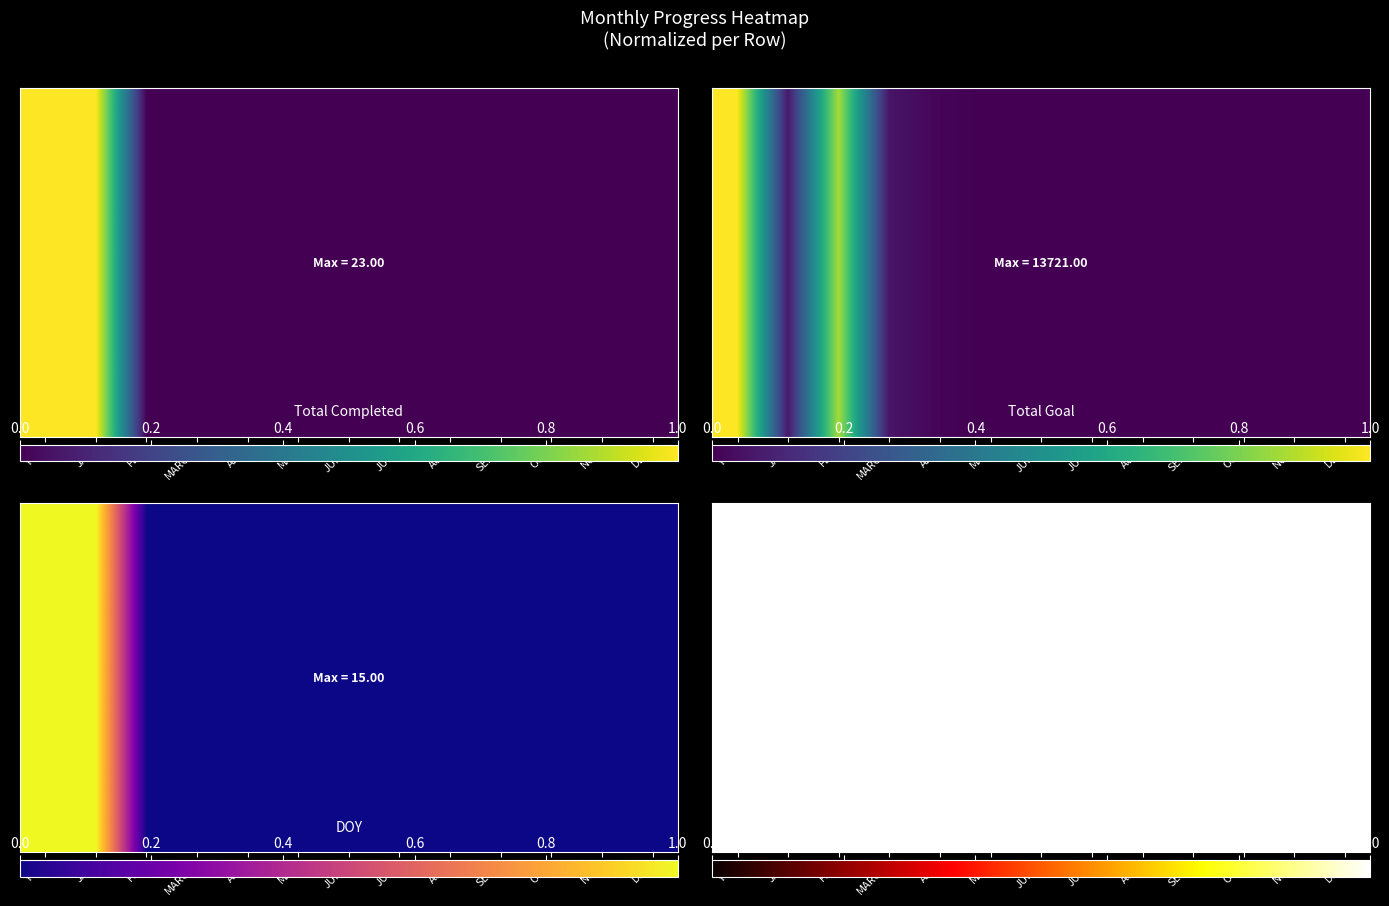

Reading left to right, extract all data points from this chart.

Total Completed: YTD=1.0	JAN=1.0	FEB=0.0	MARCH=0.0	APR=0.0	MAY=0.0	JUNE=0.0	JULY=0.0	AUG=0.0	SEPT=0.0	OCT=0.0	NOV=0.0	DEC=0.0
Total Goal: YTD=1.0	JAN=0.1	FEB=0.9	MARCH=0.1	APR=0.0	MAY=0.0	JUNE=0.0	JULY=0.0	AUG=0.0	SEPT=0.0	OCT=0.0	NOV=0.0	DEC=0.0
DOY: YTD=1.0	JAN=1.0	FEB=0.0	MARCH=0.0	APR=0.0	MAY=0.0	JUNE=0.0	JULY=0.0	AUG=0.0	SEPT=0.0	OCT=0.0	NOV=0.0	DEC=0.0